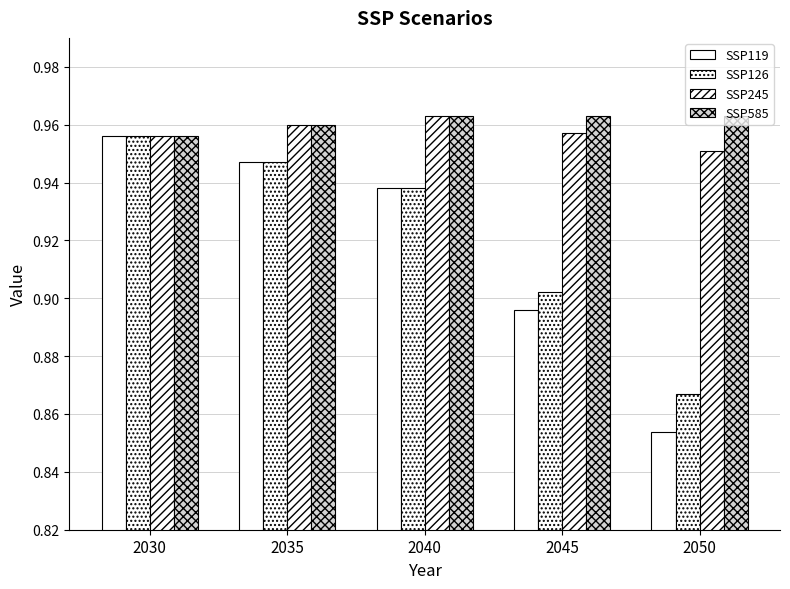

How many series are shown in this chart?

4